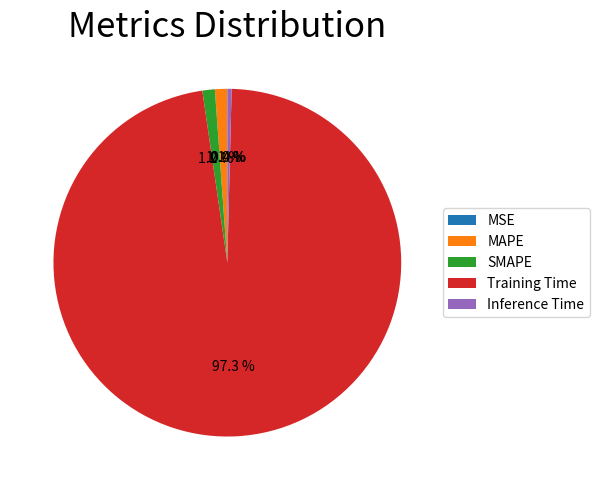

To the nearest percent, what is the average slice percentage?

20%